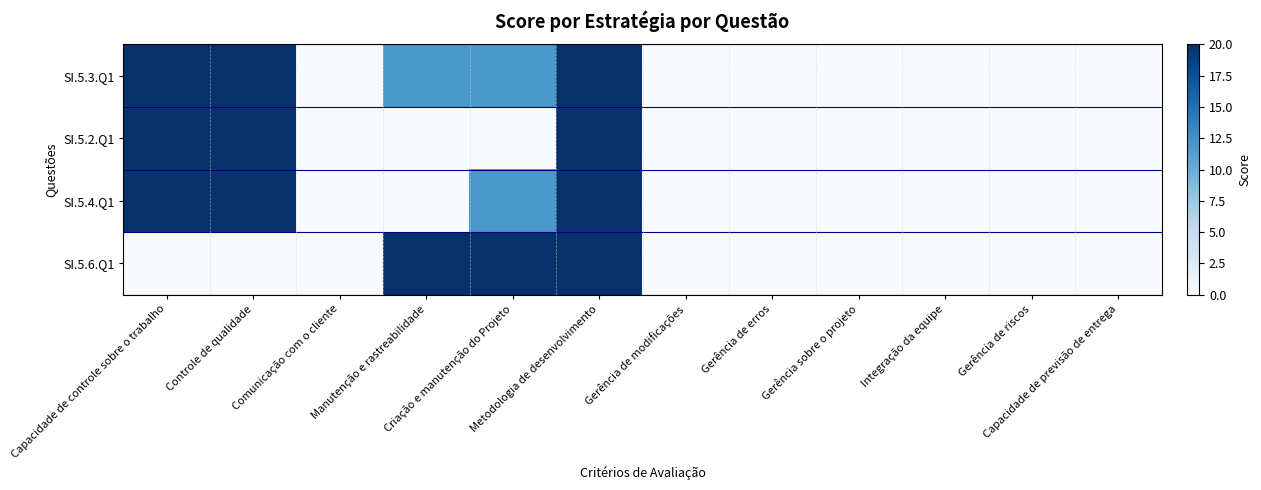

Between Criação e manutenção do Projeto and Gerência de riscos, which series saw the biggest shift?

SI.5.6.Q1